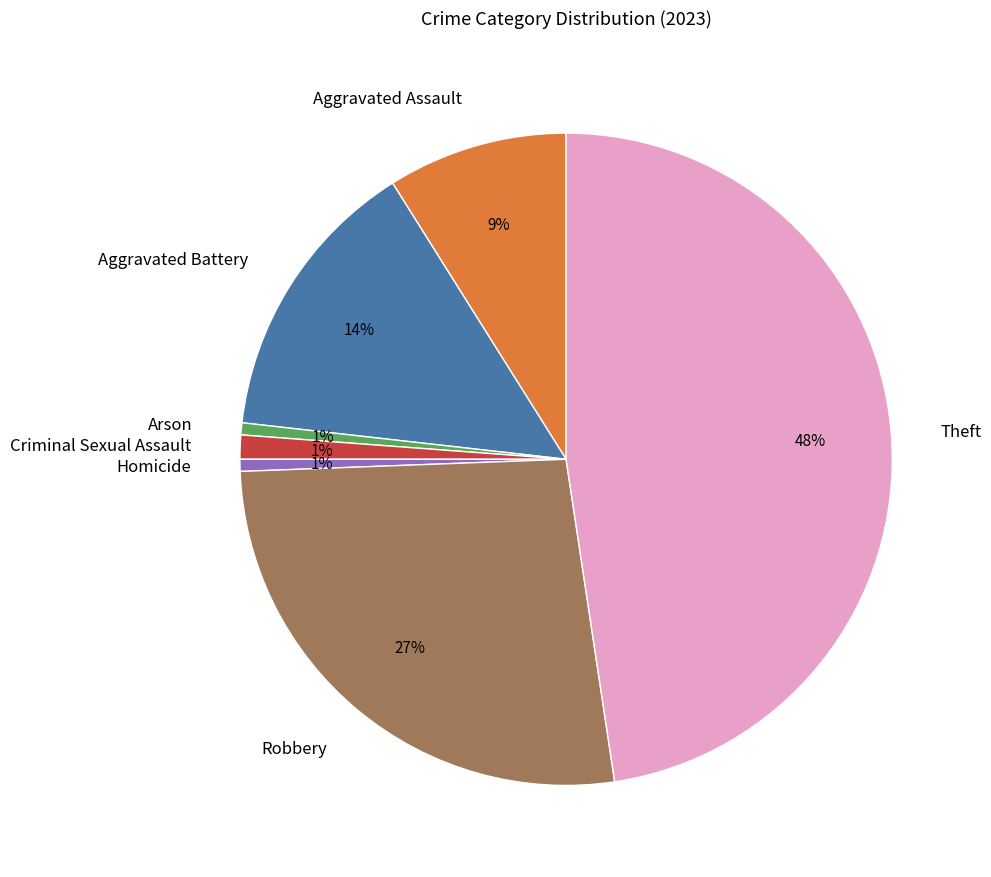

Combined, do Arson and Robbery account for over 50%?

No